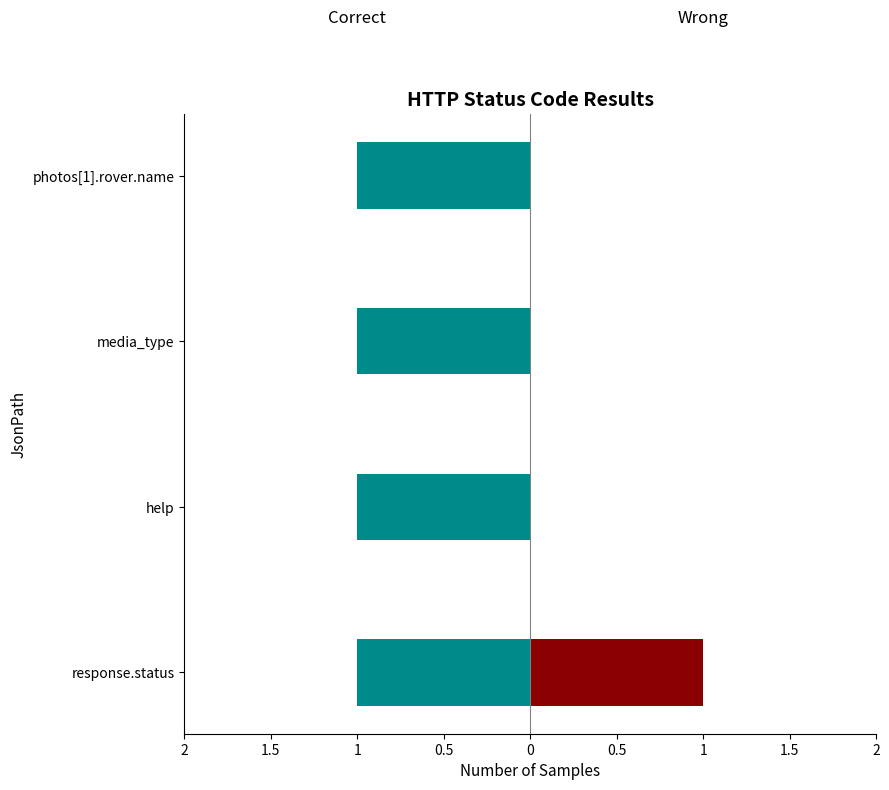

Between 0.5 and 2, which is larger?

0.5